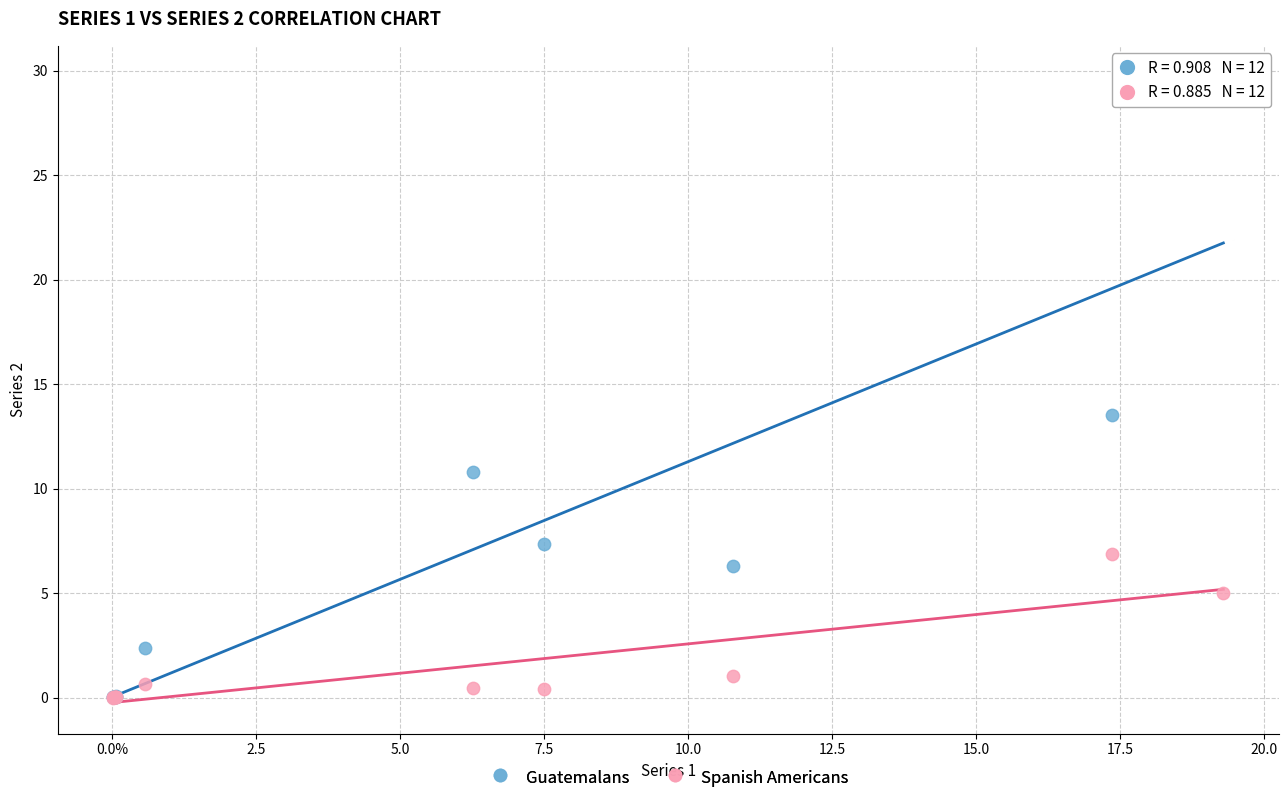

In the Guatemalans series, what Y value is closest to 14?

13.5